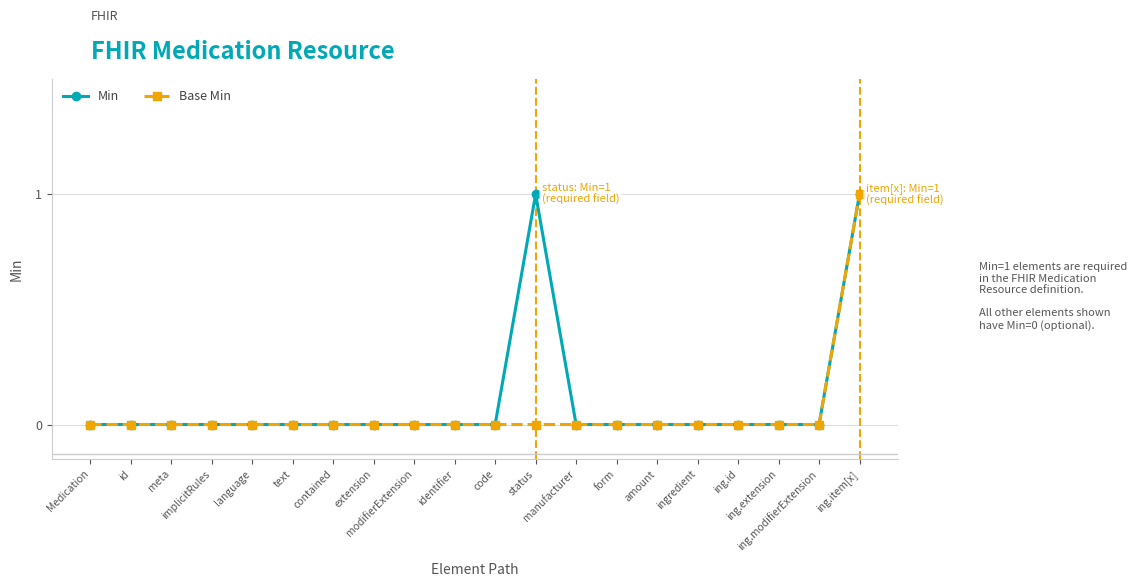

At how many categories does at least one series exceed 0?

2